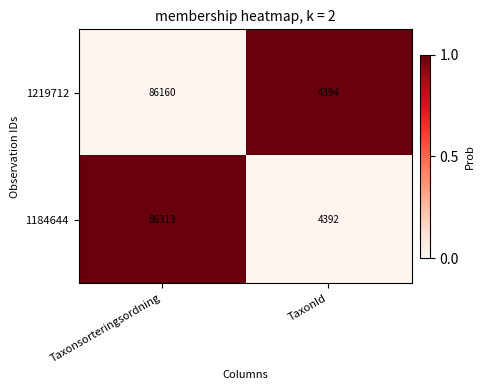

Reading left to right, extract all data points from this chart.

1219712: Taxonsorteringsordning=86160	TaxonId=4394
1184644: Taxonsorteringsordning=86313	TaxonId=4392